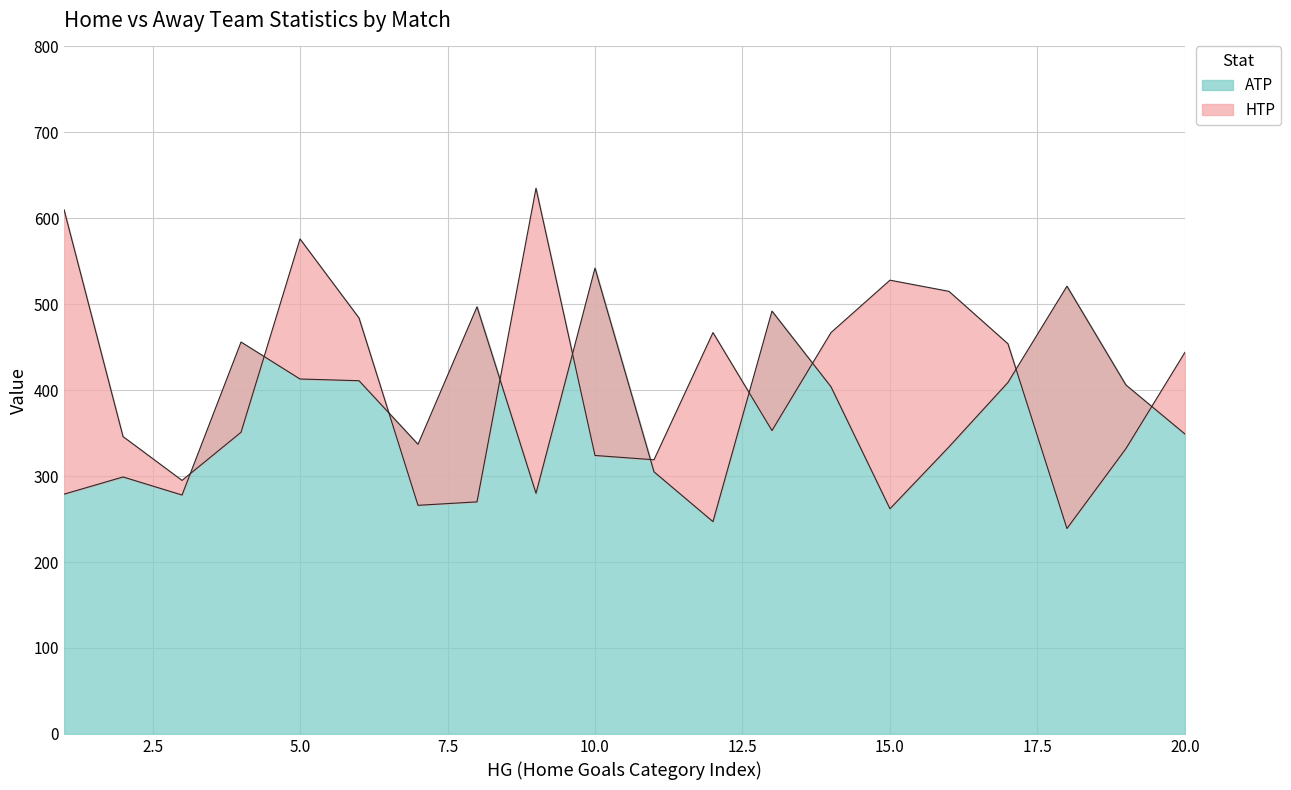

What is the lowest value of the ATP series?

247